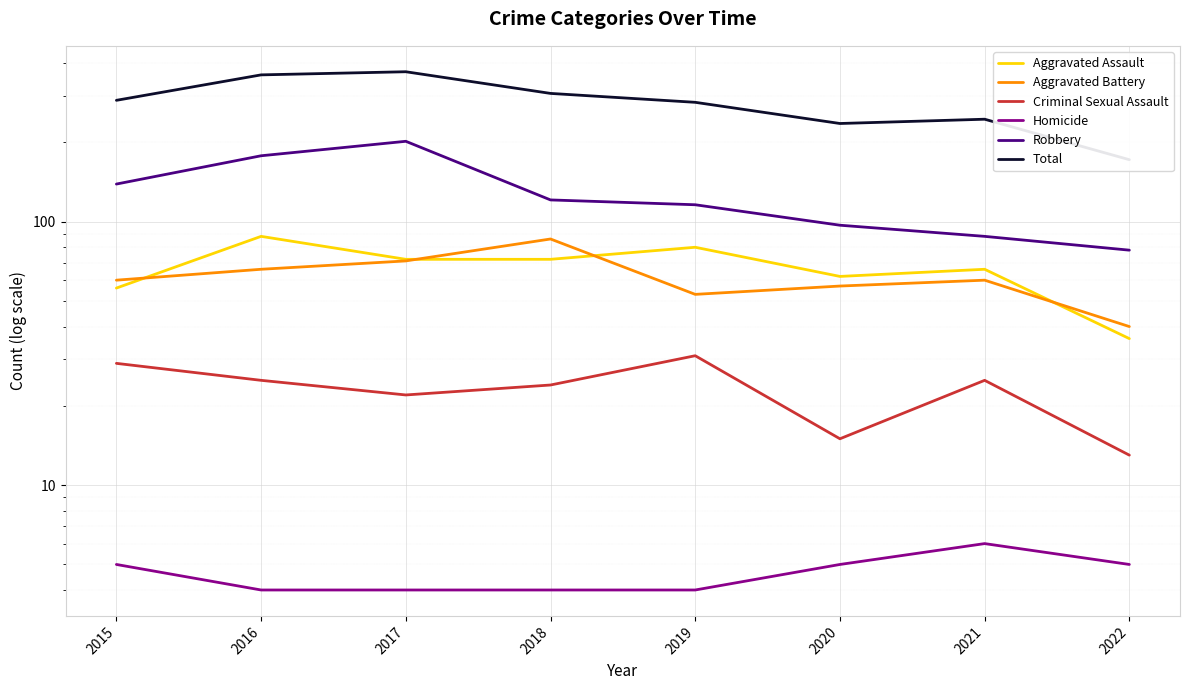

Is this an area chart (filled region under the line)?

No